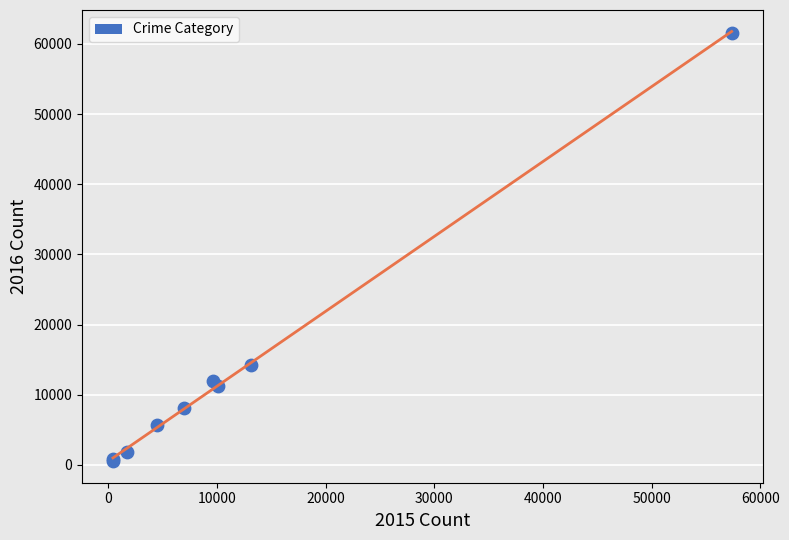

What Y value in the scatter plot is closest to 31069?

14289